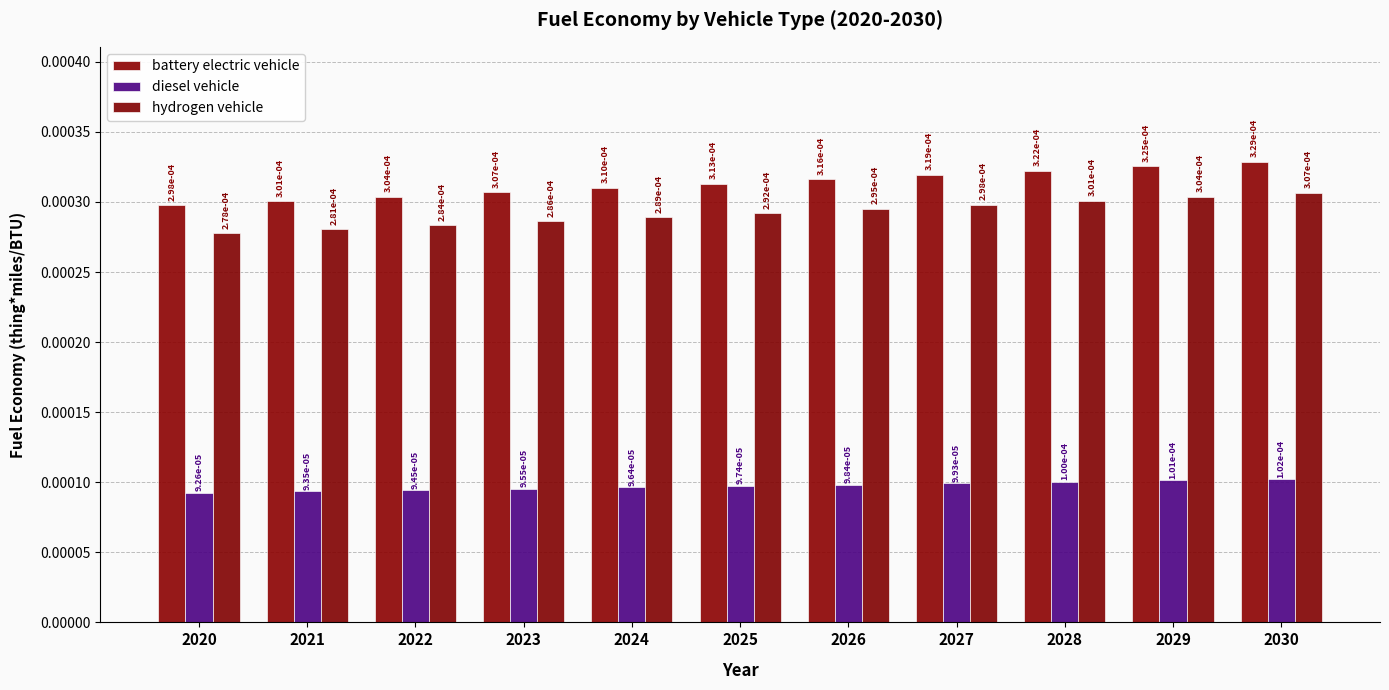

Where is diesel vehicle nearest to the value 0?

2020